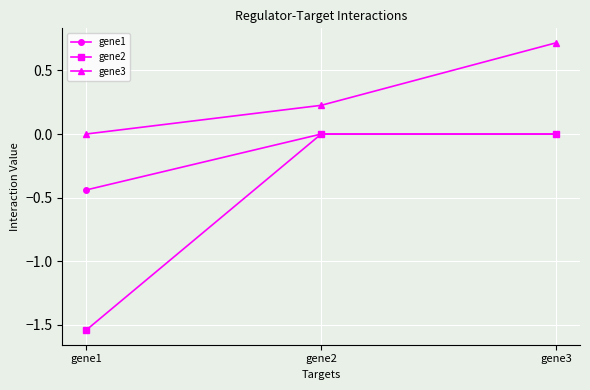

Is it true that gene1 equals -0.2 at gene1?

False